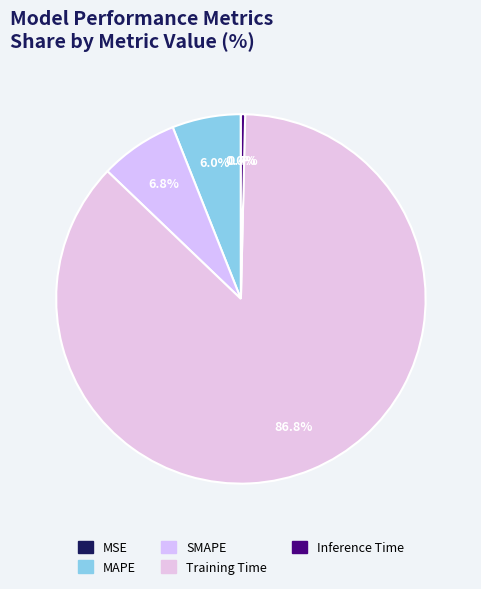

Which category has the biggest portion of the pie?

Training Time